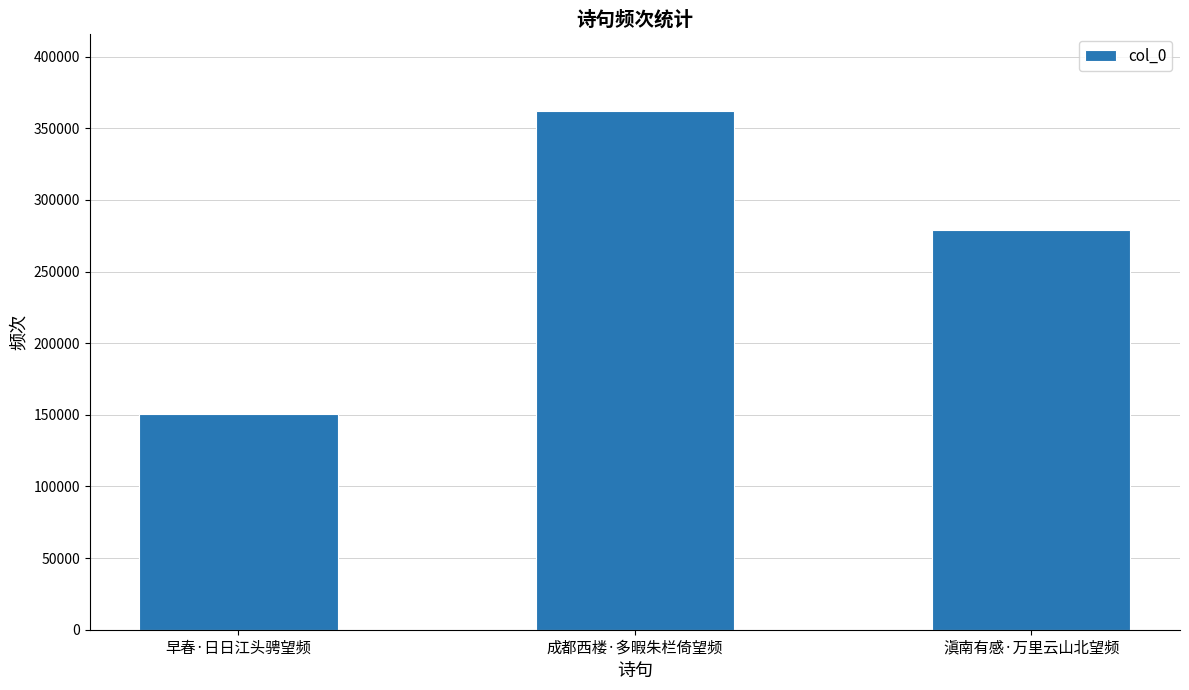

Which label corresponds to the smallest value in the chart?

早春·日日江头骋望频